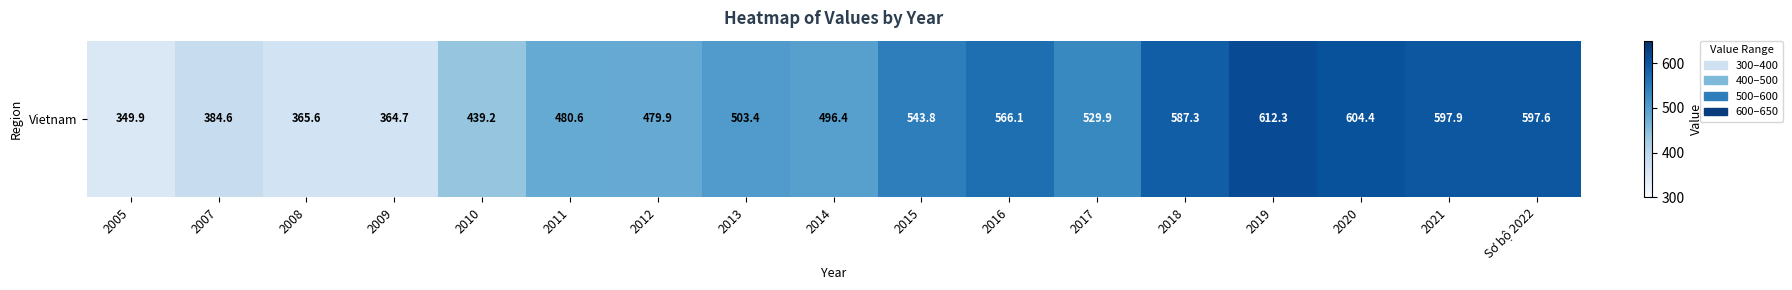

Approximately how many times larger is the value at 2014 compared to 2008?

1.4